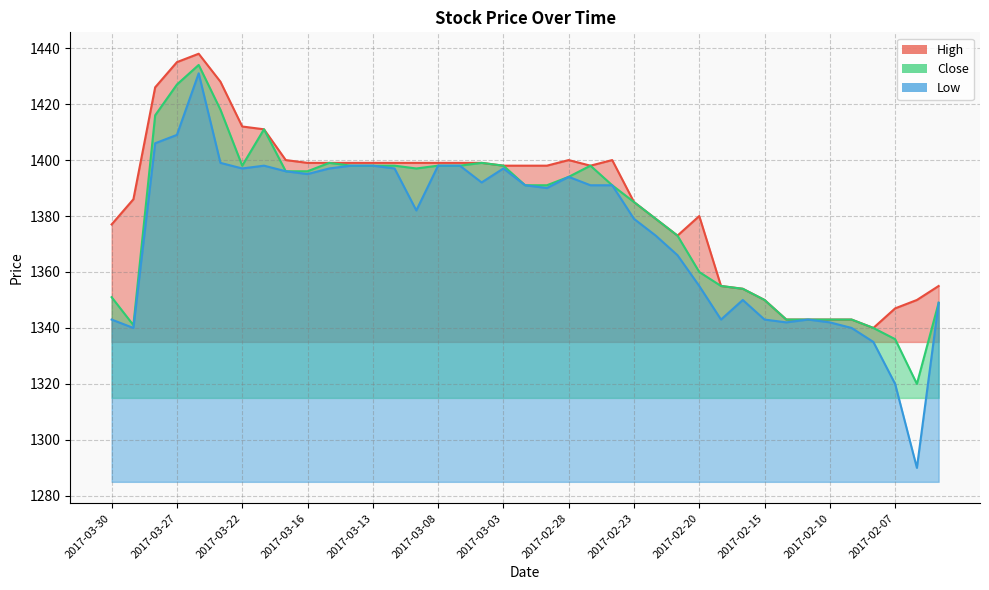

Which series has the largest range (max minus min)?

Low